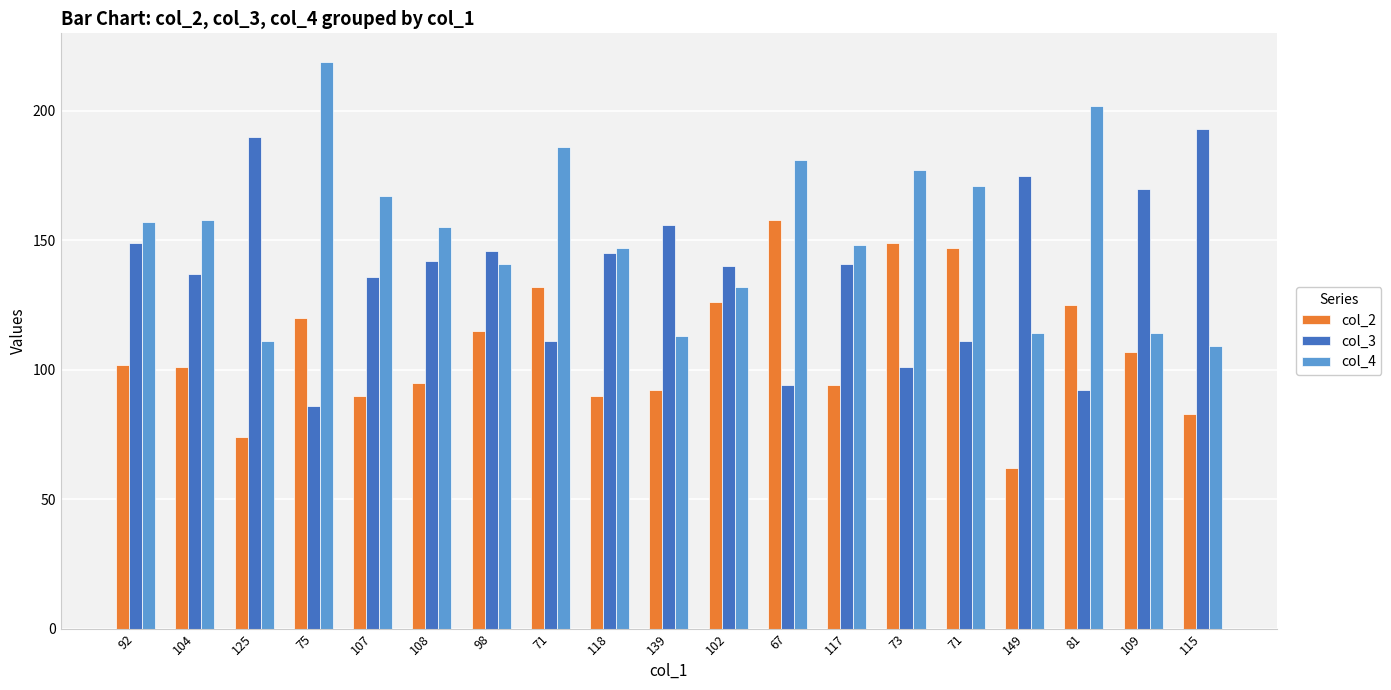

At how many categories does at least one series exceed 146?

17